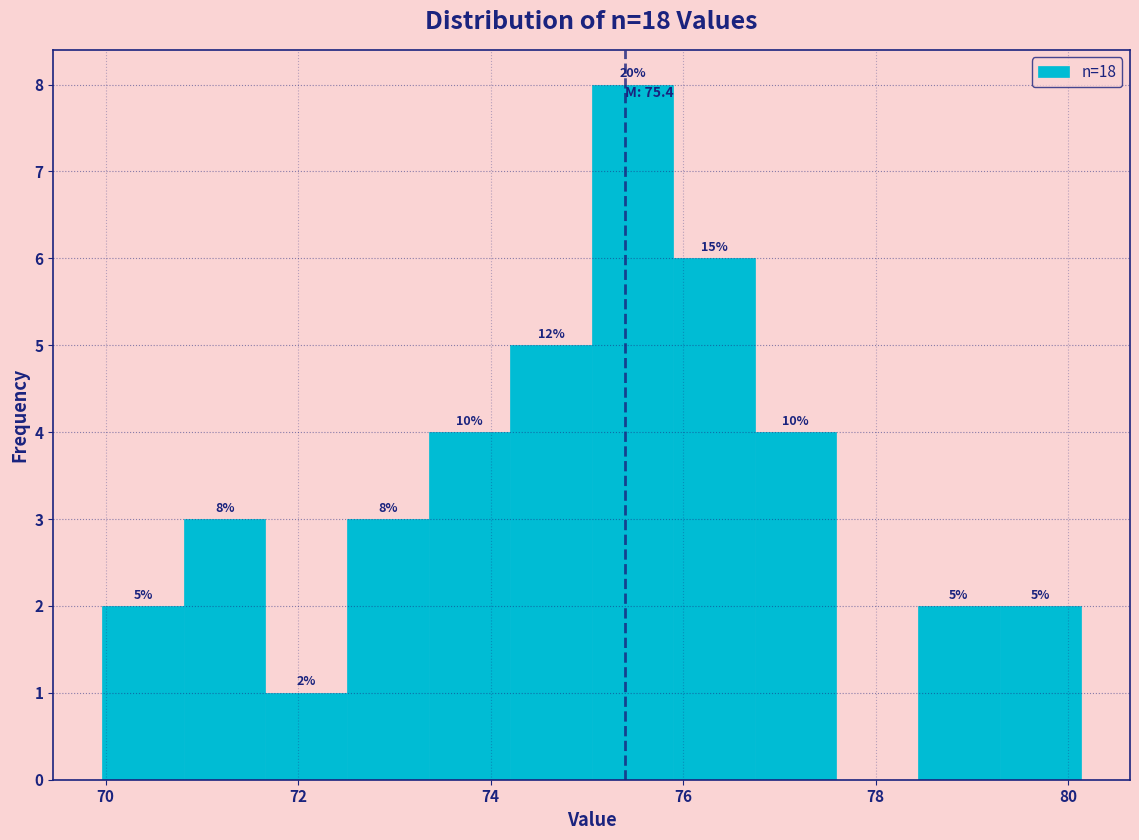

Which range on the x-axis has the tallest bar?

75.0 to 75.8